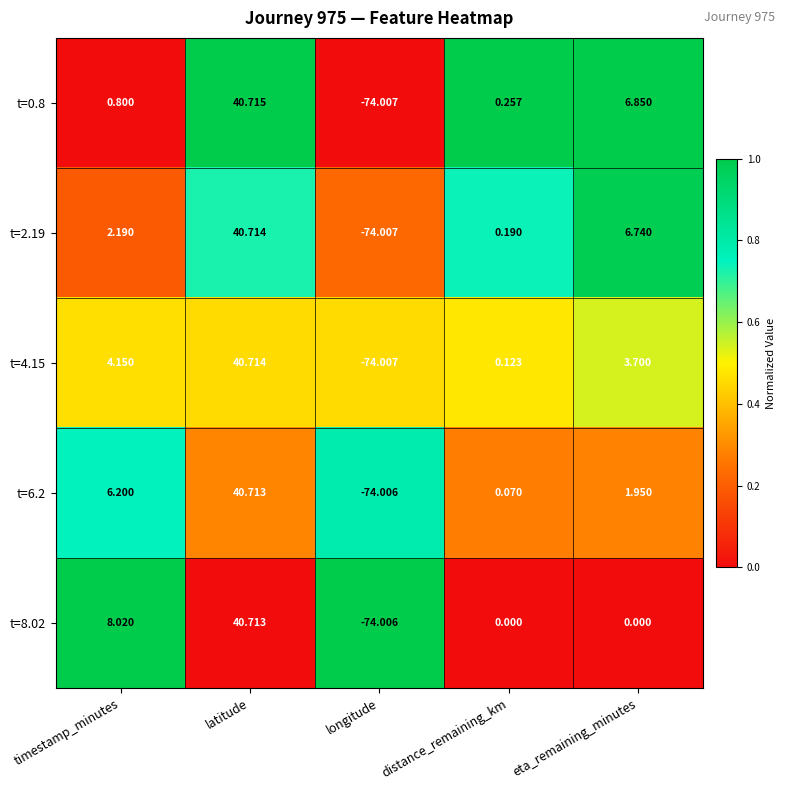

Where is t=4.15 nearest to the value -16?

distance_remaining_km